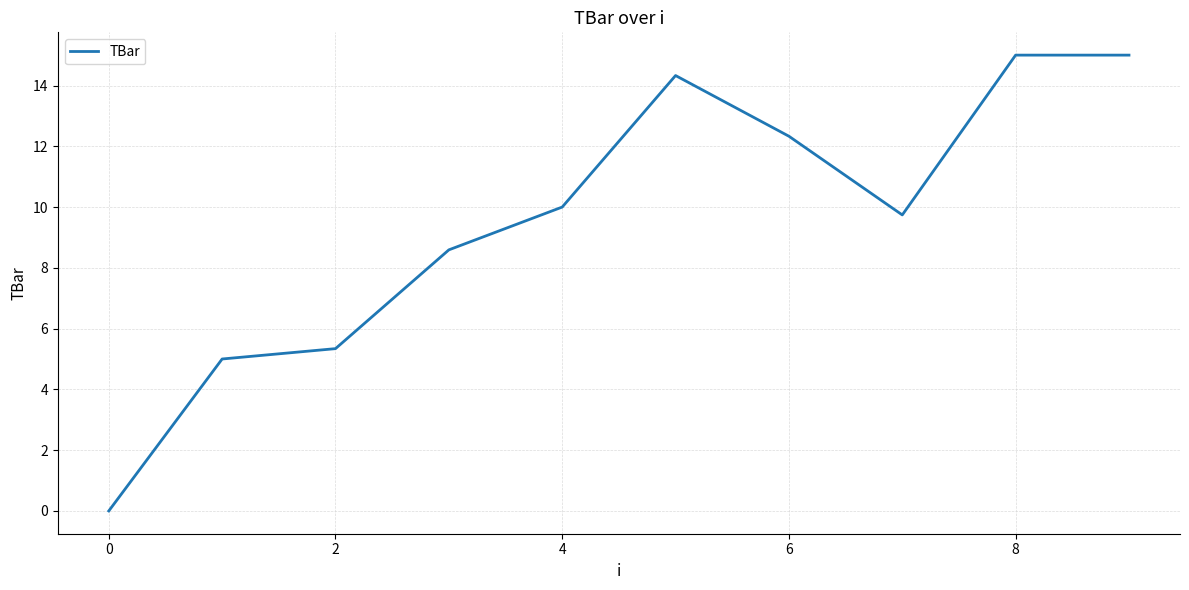

What is the difference between the maximum and minimum values?

15.0